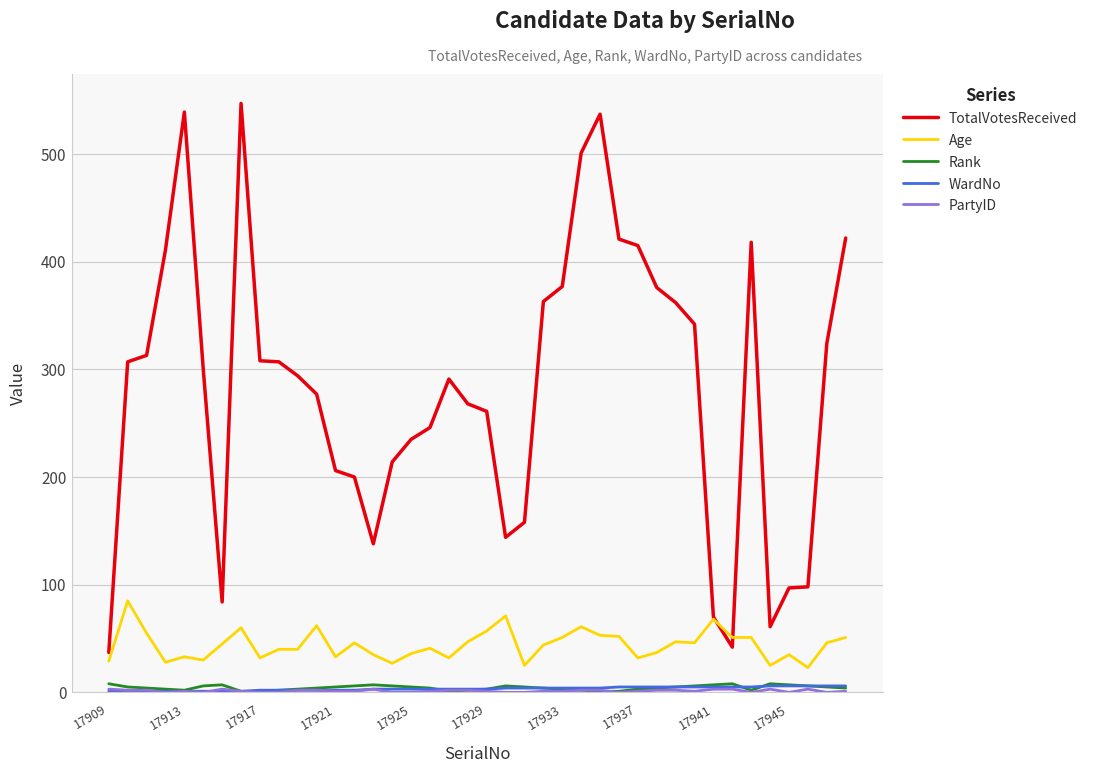

Which series has the largest total across all categories?

TotalVotesReceived